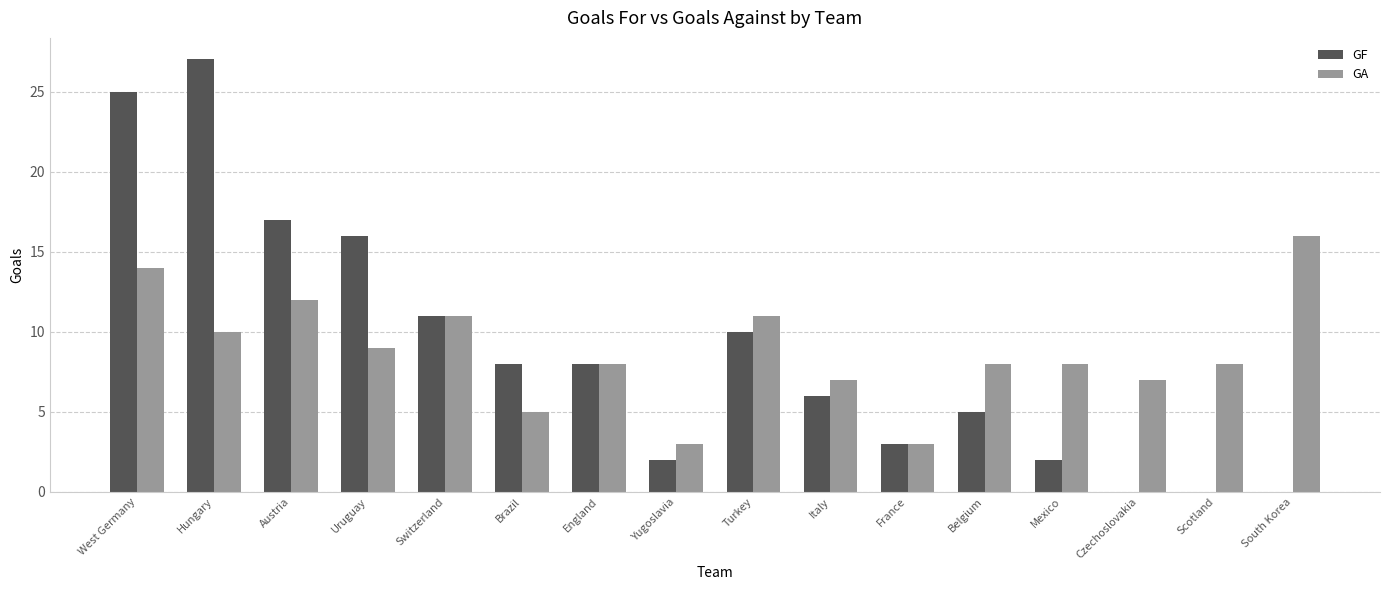

What is the sum of all GA values?

140